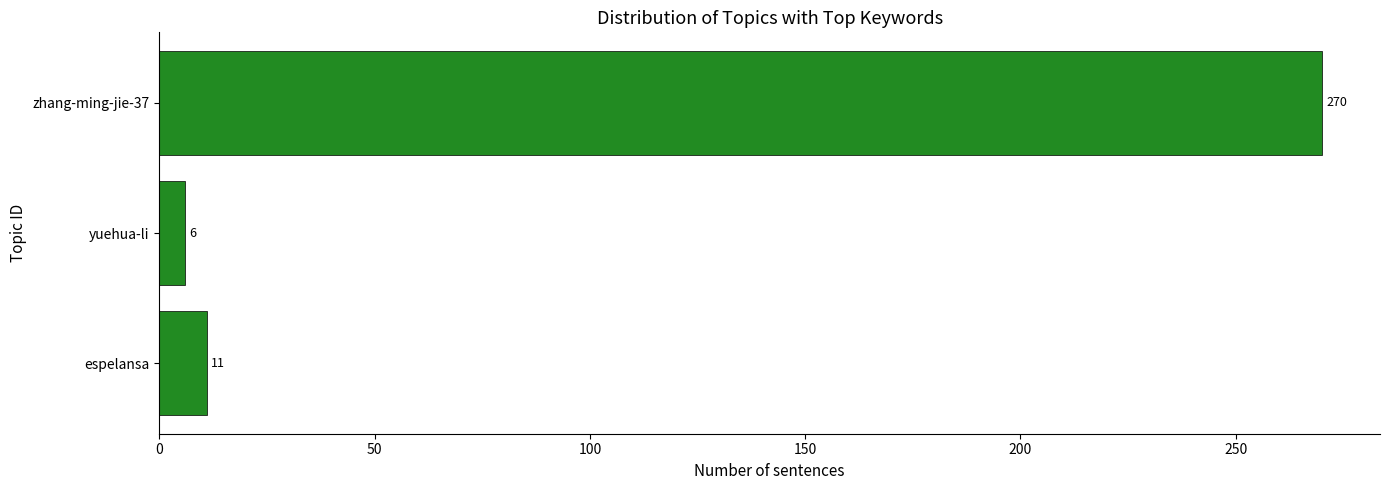

What value does the data have at zhang-ming-jie-37?

270